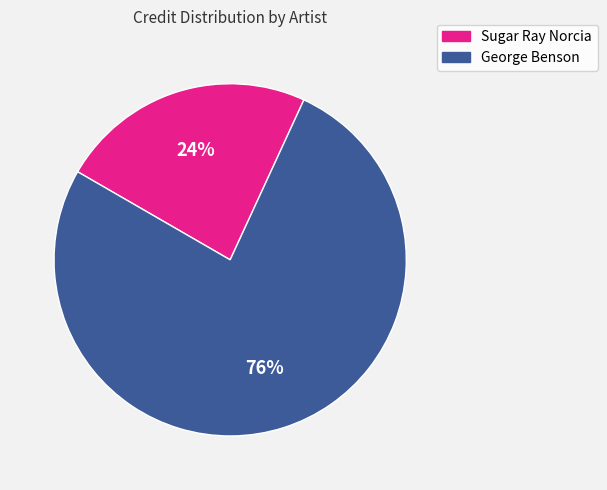

Which category has the biggest portion of the pie?

George Benson